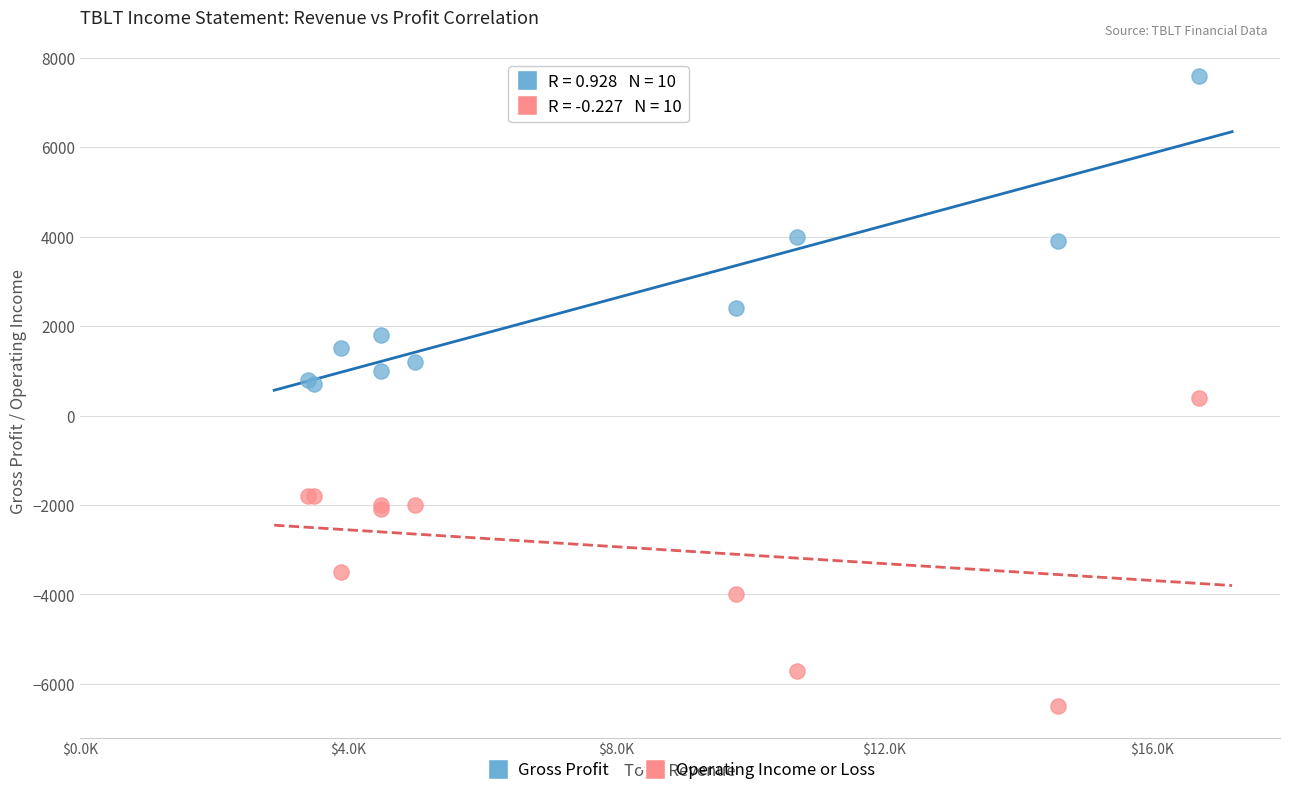

Which series contains the highest Y value?

Gross Profit